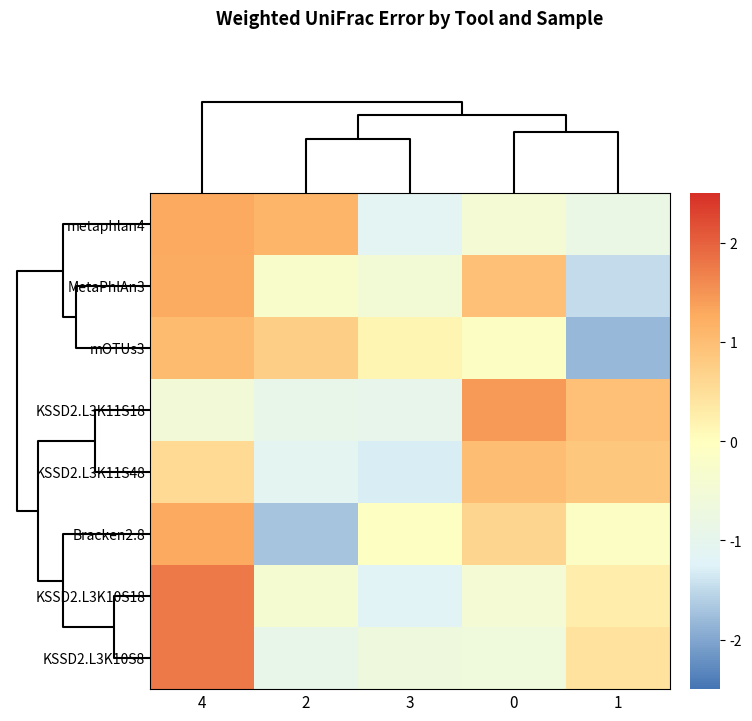

Reading left to right, what are all the values shown in this chart?

metaphlan4: 4=1.3	2=1.1	3=-1.1	0=-0.4	1=-0.8
MetaPhlAn3: 4=1.3	2=-0.2	3=-0.5	0=1.0	1=-1.5
mOTUs3: 4=1.0	2=0.7	3=0.1	0=-0.1	1=-1.8
KSSD2.L3K11S18: 4=-0.5	2=-0.9	3=-0.9	0=1.4	1=1.0
KSSD2.L3K11S48: 4=0.5	2=-1.1	3=-1.3	0=1.0	1=0.9
Bracken2.8: 4=1.3	2=-1.7	3=-0.1	0=0.6	1=-0.1
KSSD2.L3K10S18: 4=1.8	2=-0.4	3=-1.2	0=-0.4	1=0.3
KSSD2.L3K10S8: 4=1.8	2=-0.9	3=-0.7	0=-0.6	1=0.4